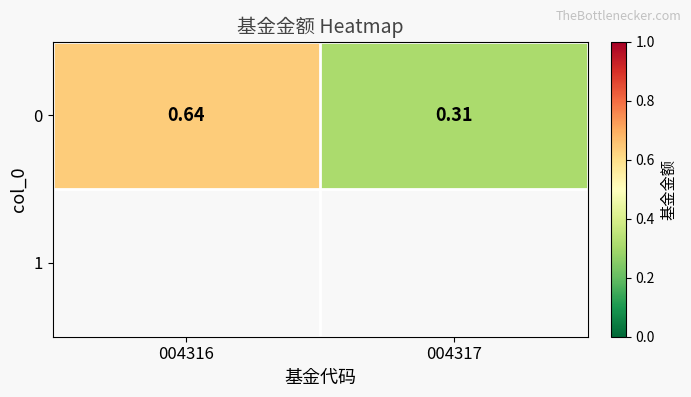

What is the sum of all values?

0.9